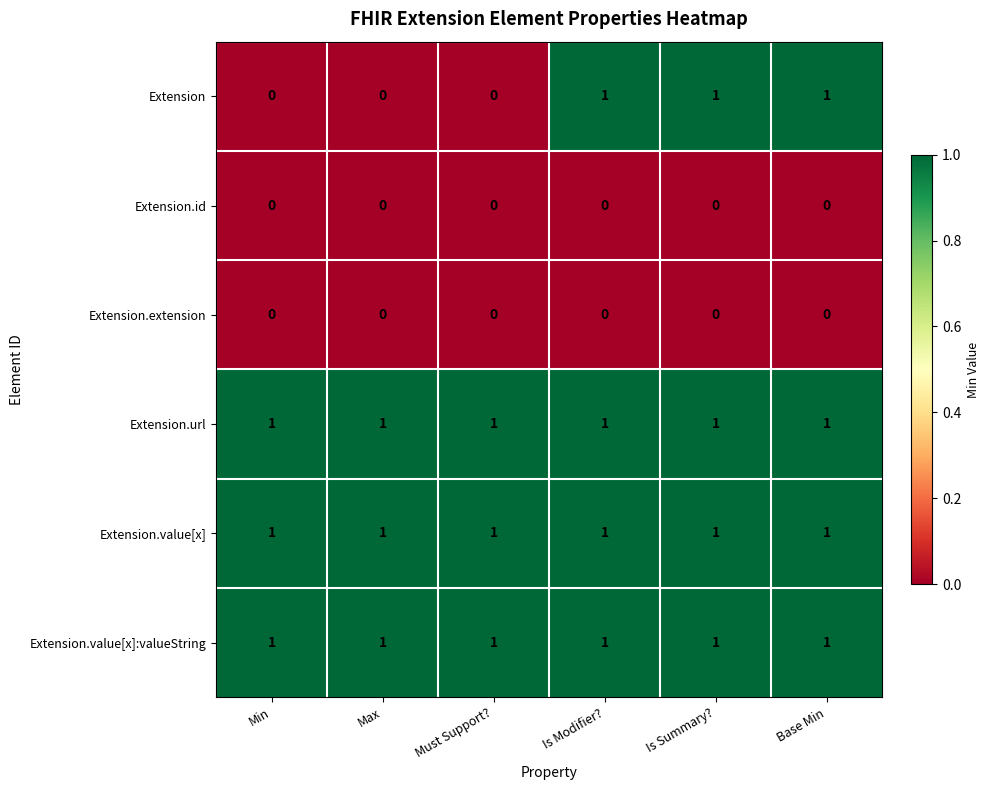

At how many categories does at least one series exceed 0?

6